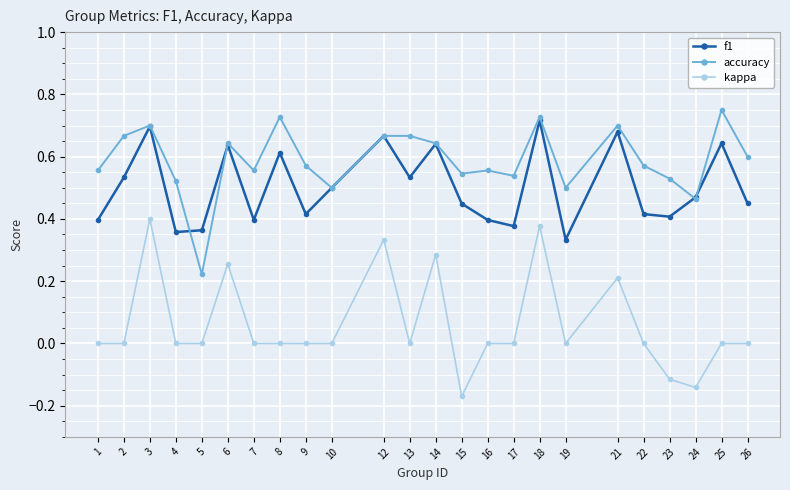

Does the chart have visible grid lines?

Yes